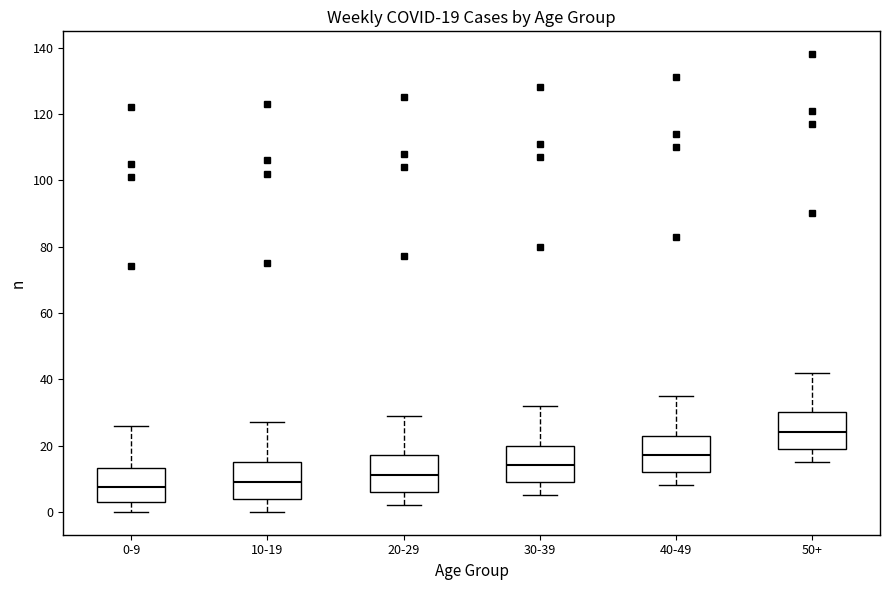

Which box has the highest median line?

50+